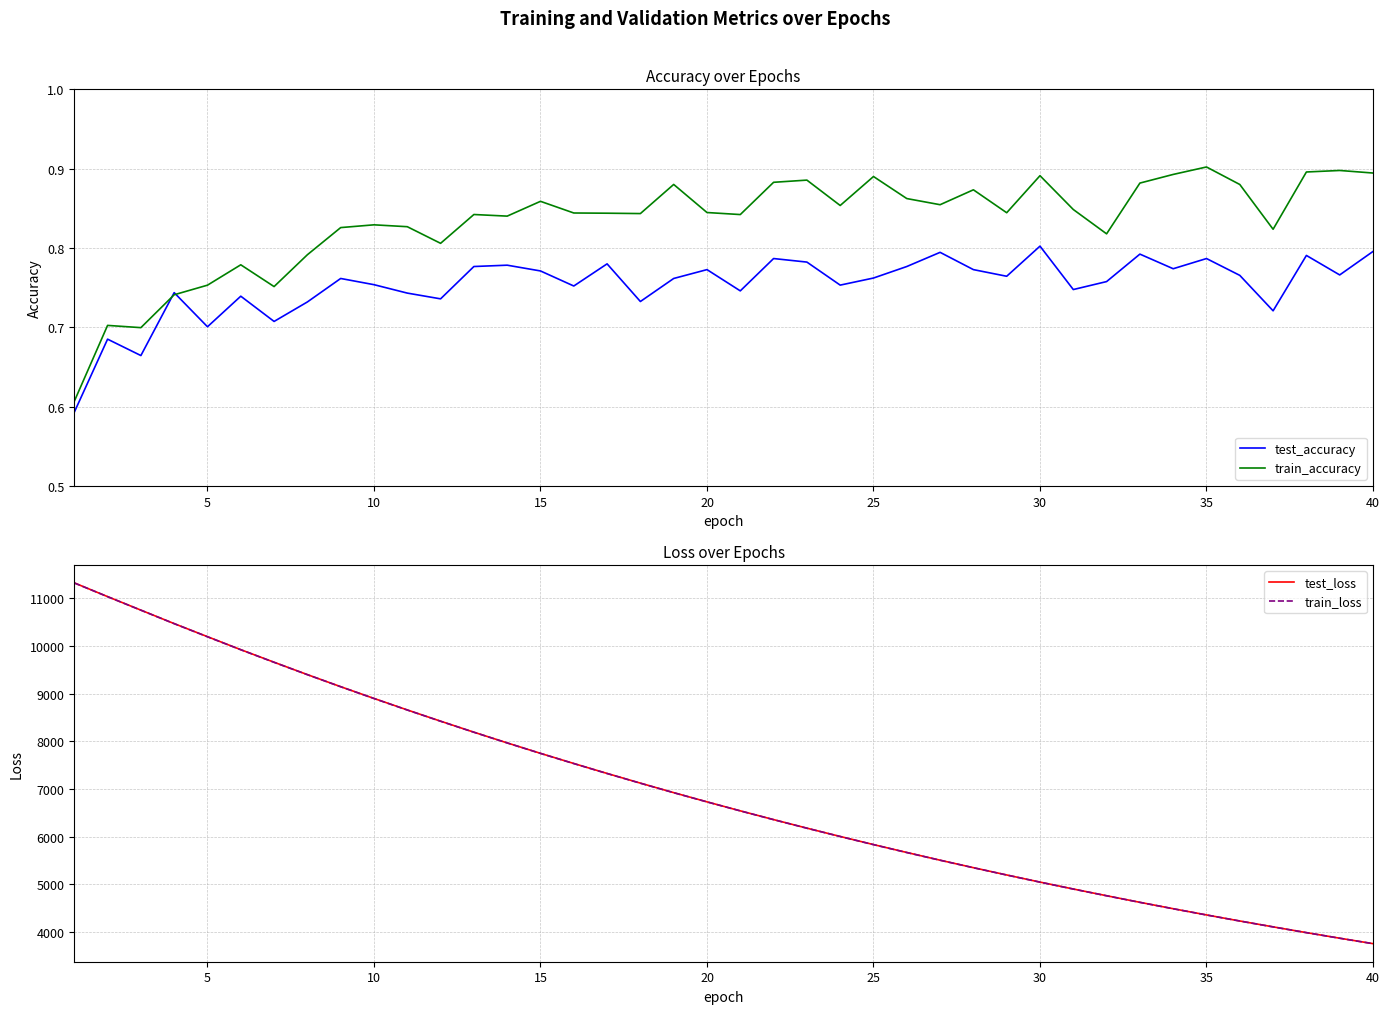

What is the lowest value of the train_loss series?

3754.4